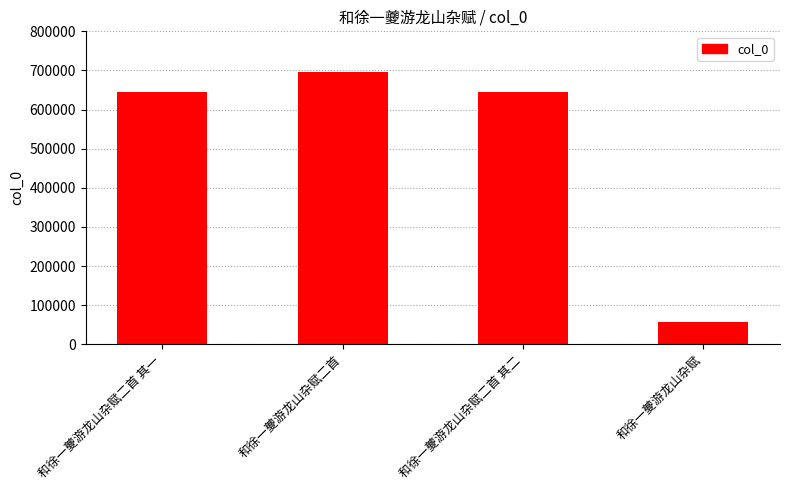

What is the value of the 4th bar from the left?

56973